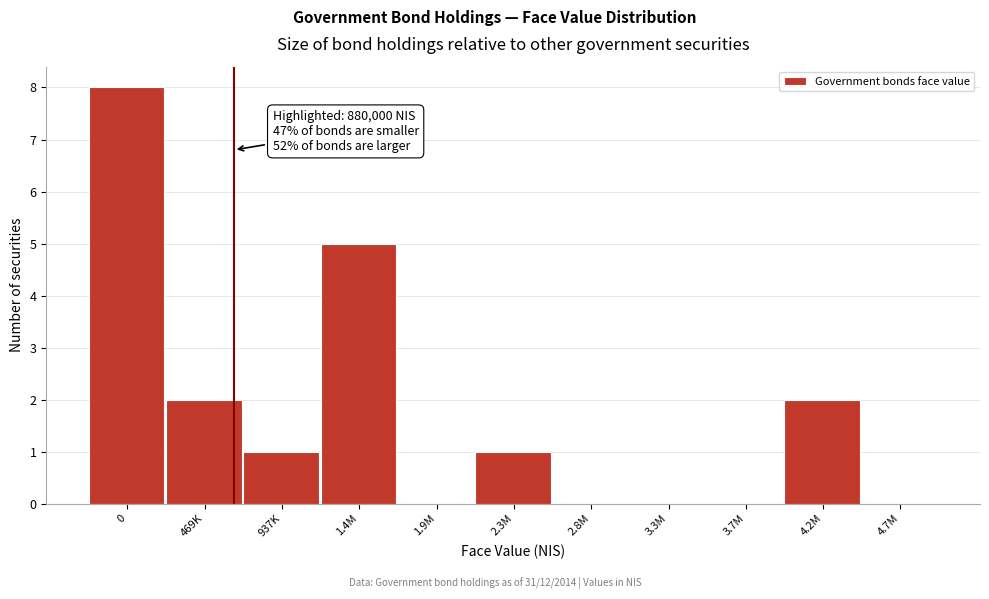

Reading right to left, what are all the values shown in this chart?

4.7M=0	4.2M=2	3.7M=0	3.3M=0	2.8M=0	2.3M=1	1.9M=0	1.4M=5	937K=1	469K=2	0=8